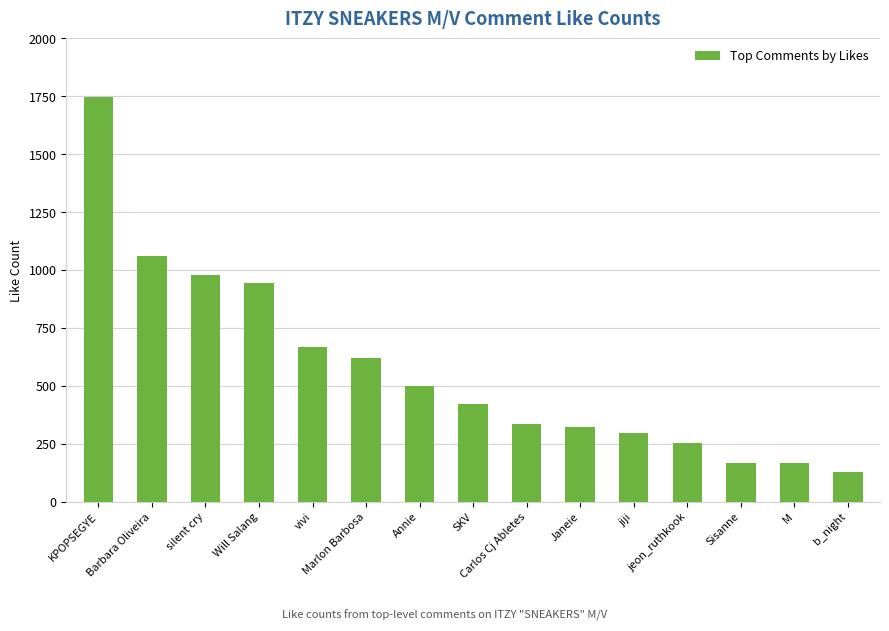

Where does the data first go above 421?

KPOPSEGYE